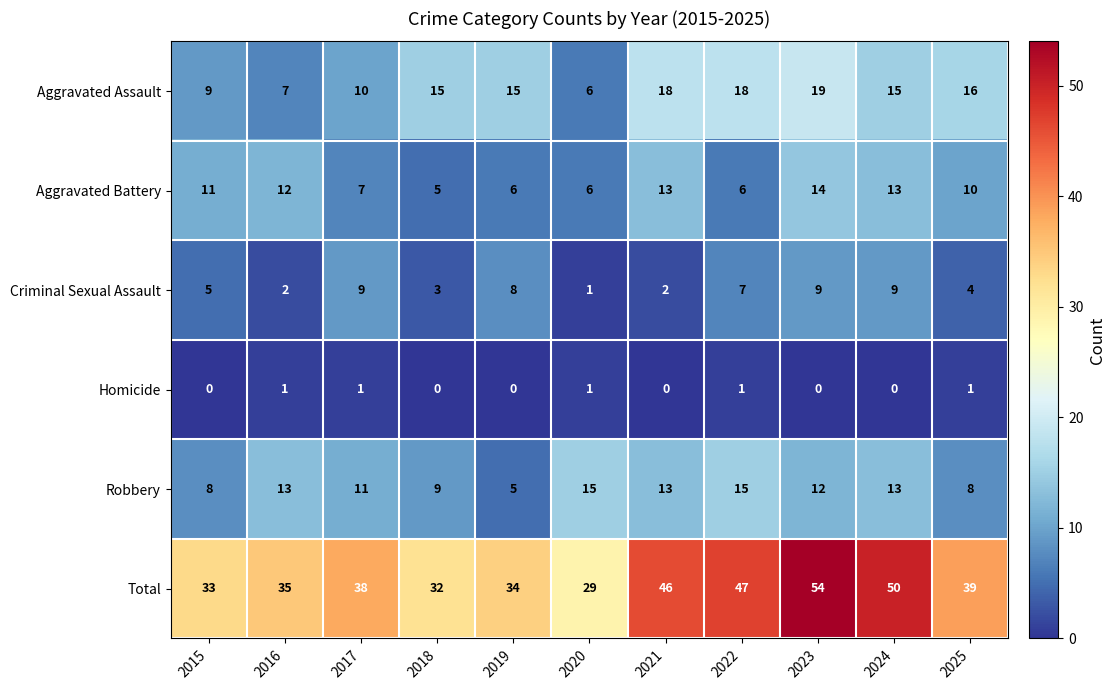

List the series in order of their peak value, lowest first.

Homicide, Criminal Sexual Assault, Aggravated Battery, Robbery, Aggravated Assault, Total